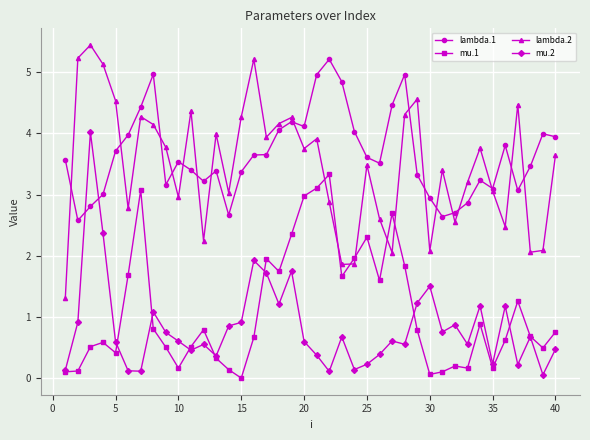

In mu.2, how many points are lower than both neighbors (excluding endpoints)?

12